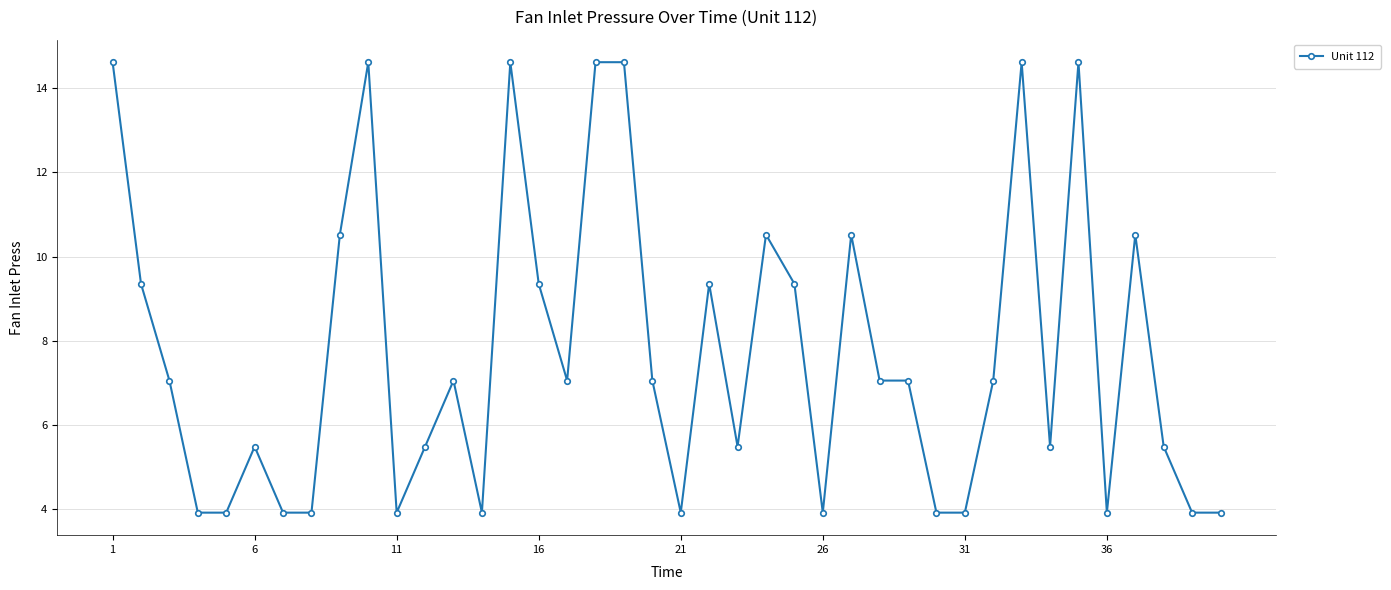

What is the average value?

7.7